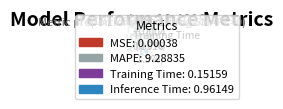

What is the total percentage of MAPE and Inference Time?

98.5%